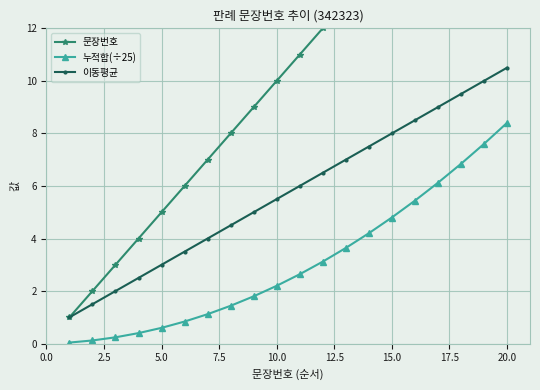

Reading right to left, what are all the values shown in this chart?

문장번호: 20.0	19.0	18.0	17.0	16.0	15.0	14.0	13.0	12.0	11.0	10.0	9.0	8.0	7.0	6.0	5.0	4.0	3.0	2.0	1.0
누적합(÷25): 8.4	7.6	6.8	6.1	5.4	4.8	4.2	3.6	3.1	2.6	2.2	1.8	1.4	1.1	0.8	0.6	0.4	0.2	0.1	0.0
이동평균: 10.5	10.0	9.5	9.0	8.5	8.0	7.5	7.0	6.5	6.0	5.5	5.0	4.5	4.0	3.5	3.0	2.5	2.0	1.5	1.0